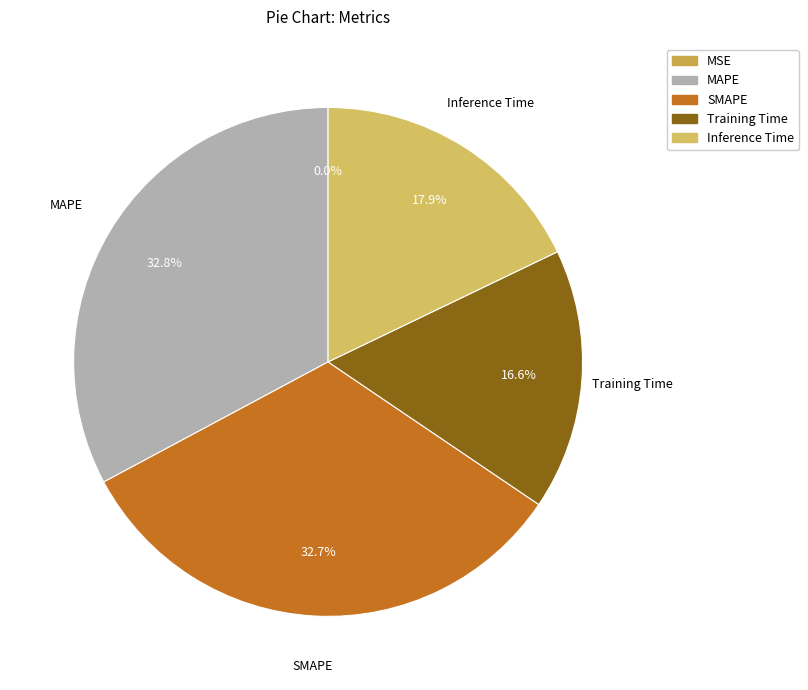

What percentage is NOT represented by SMAPE?

67.3%